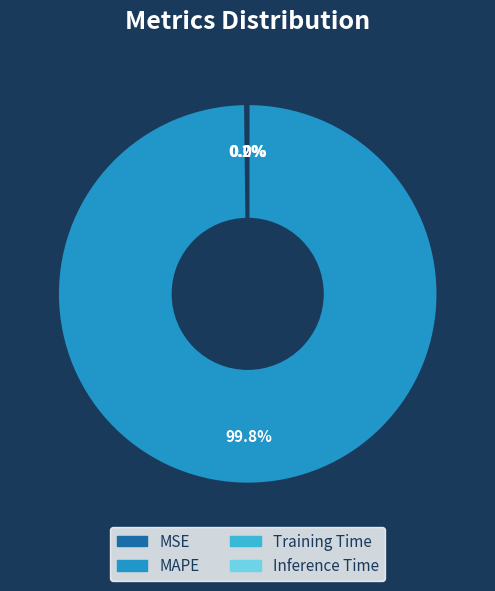

Which slice is the largest?

MAPE